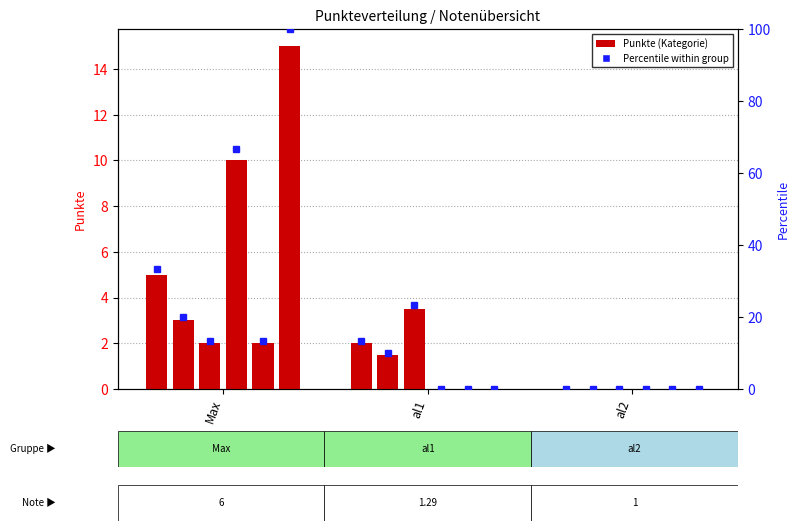

Are the bars grouped side by side (vs. stacked)?

Yes